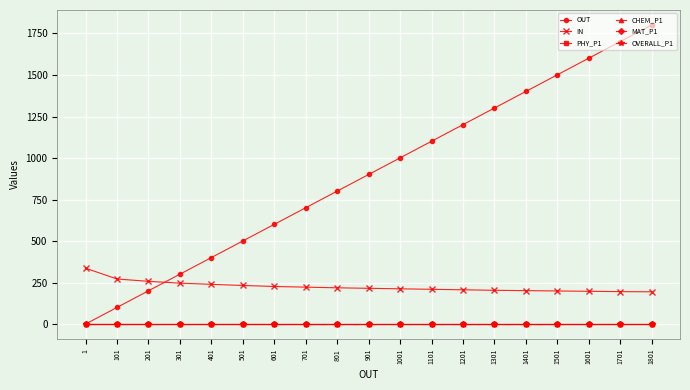

The value of IN at 1401 is 285.4. True or false?

False